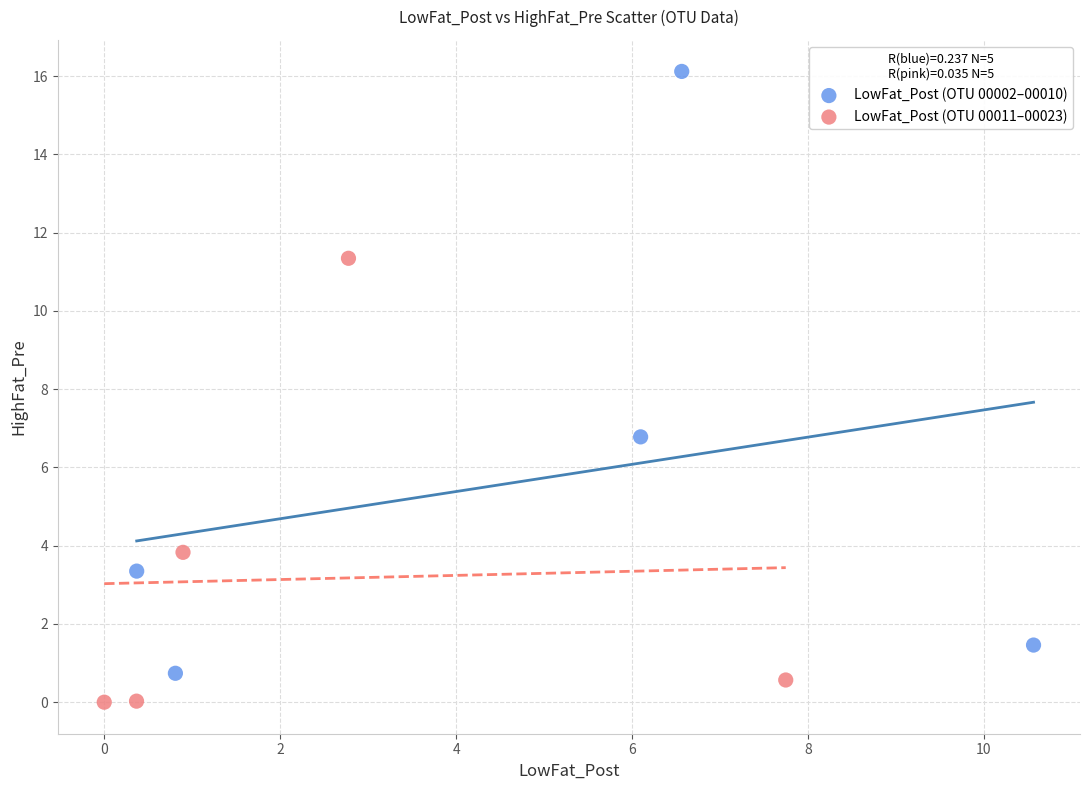

What are all the series names shown in the legend?

LowFat_Post (OTU 00002–00010), LowFat_Post (OTU 00011–00023)